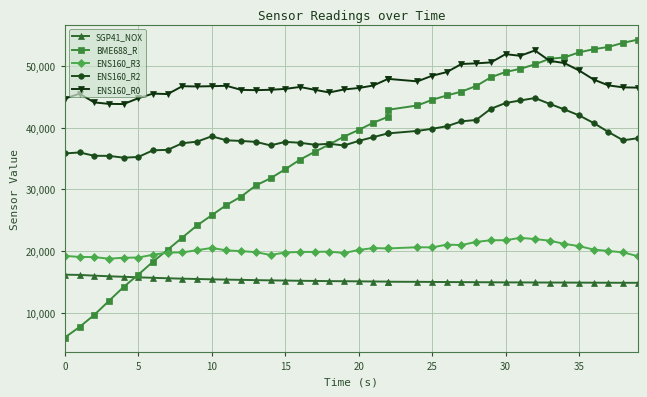

At which label does ENS160_R3 reach its peak?

31